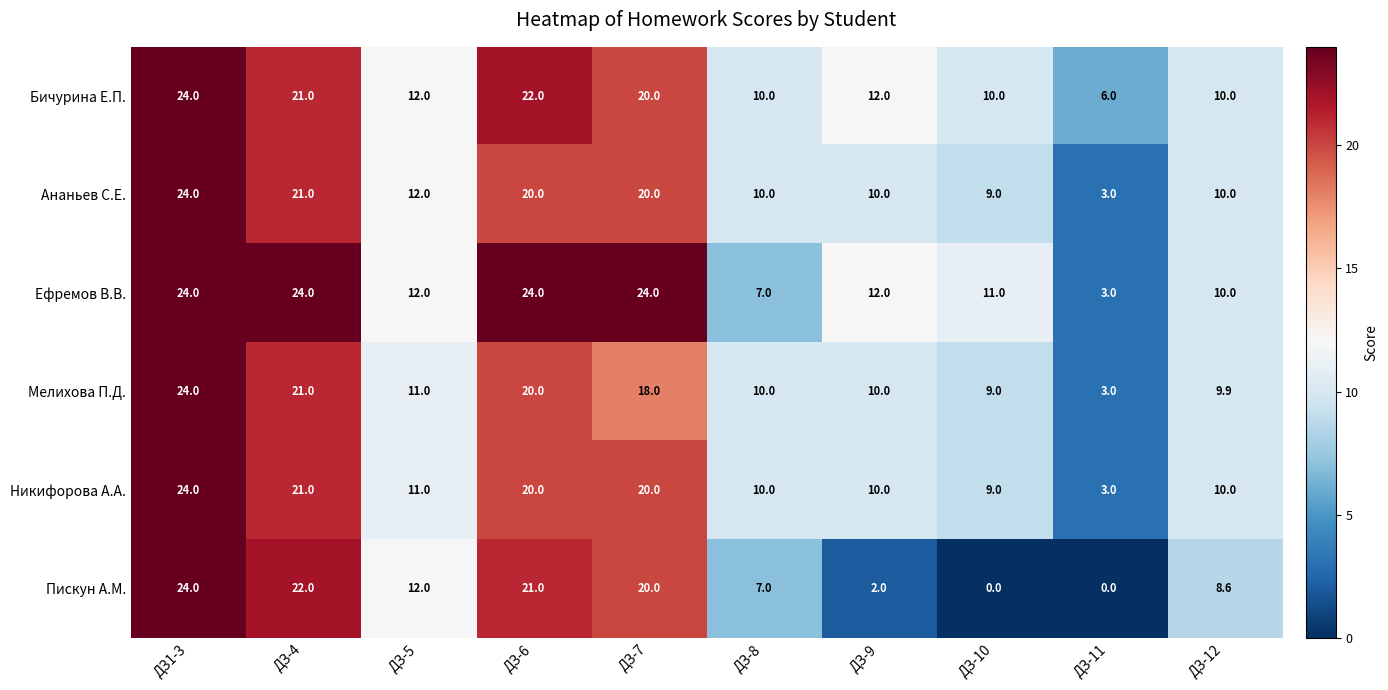

How many distinct data groups are displayed?

6